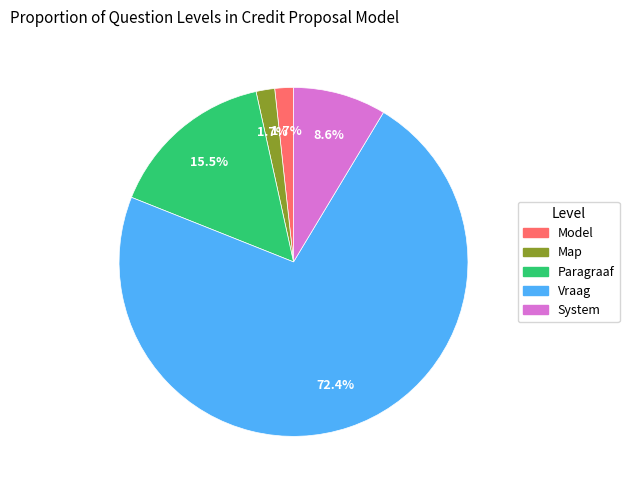

Which has a higher value, Paragraaf or Map?

Paragraaf